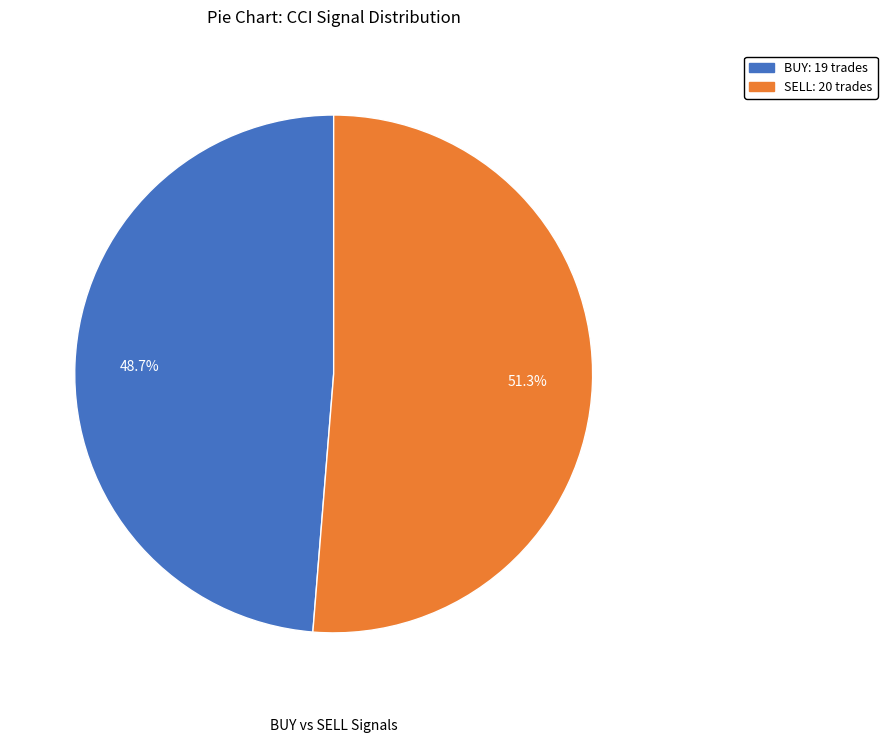

To the nearest percent, what is the average slice percentage?

50%